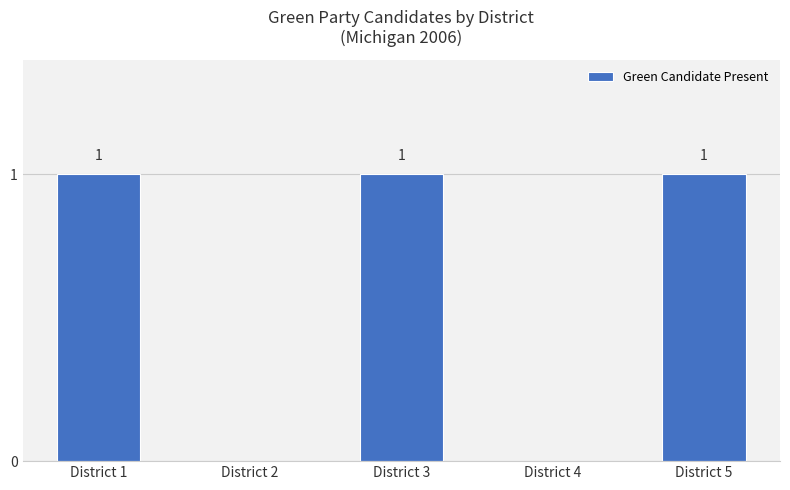

Between District 1 and District 4, which is larger?

District 1